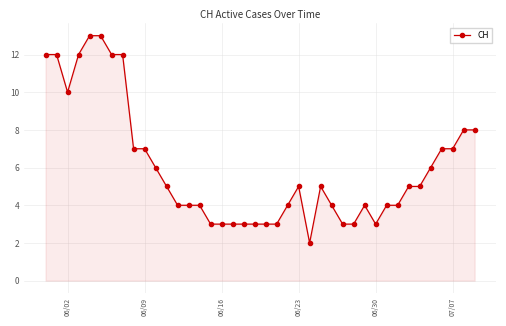

What is the maximum value shown in the chart?

13